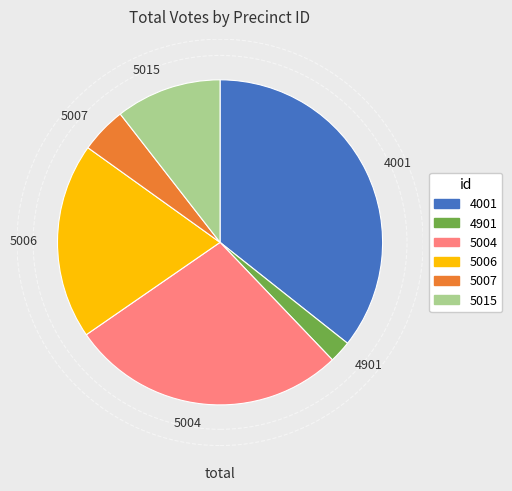

Does 4901 represent more than half of the total?

No